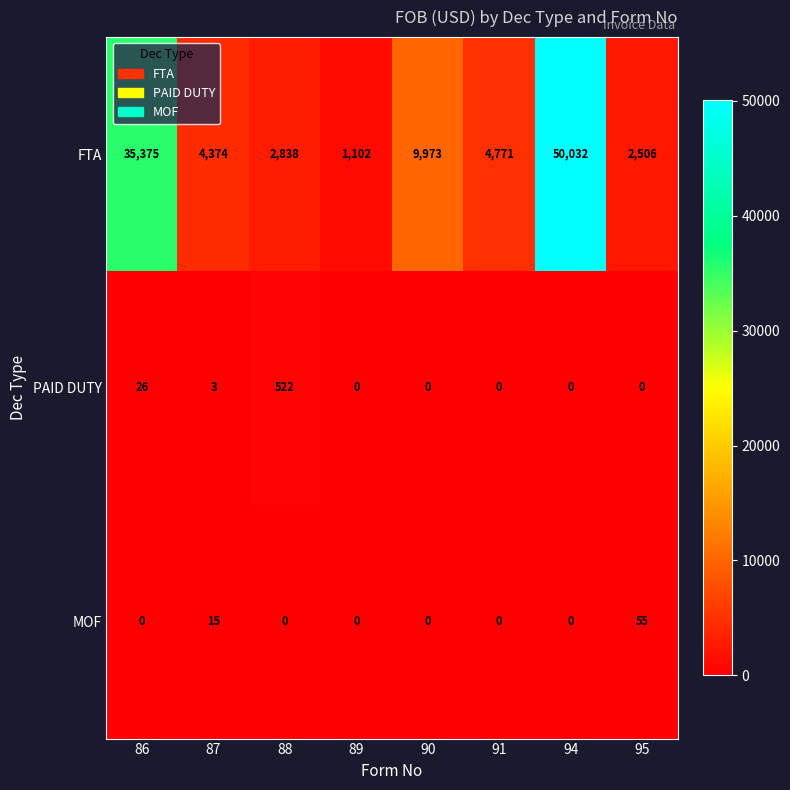

Count the number of categories in the chart.

8